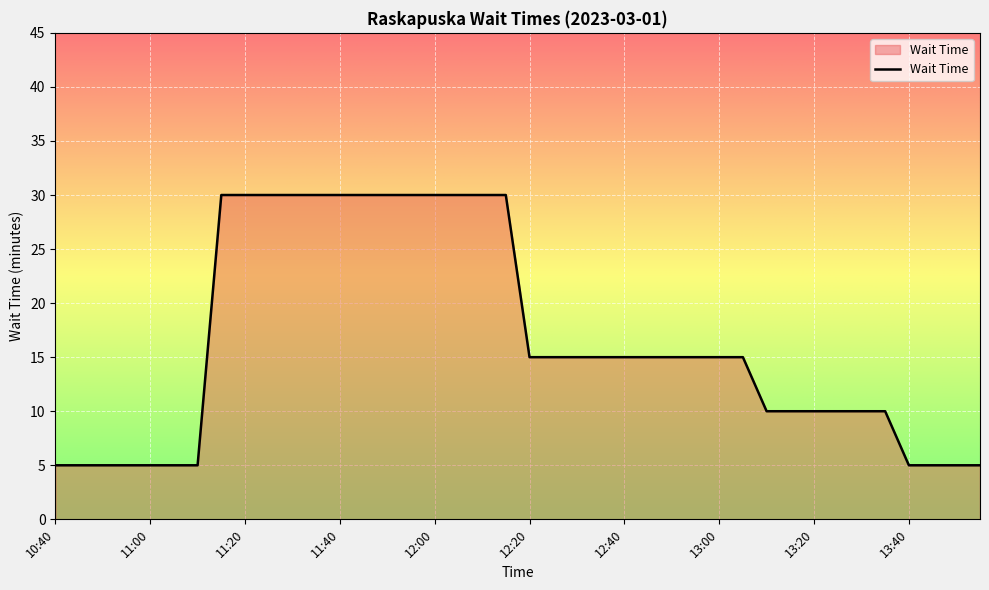

What is the minimum value shown in the chart?

5